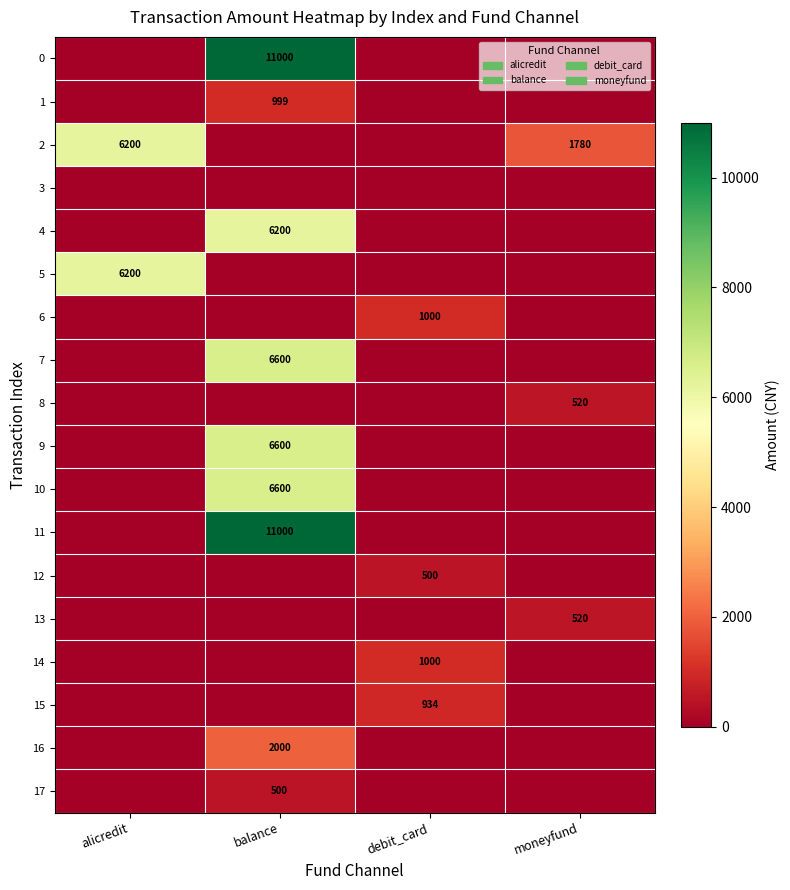

Count the number of data series in this chart.

18